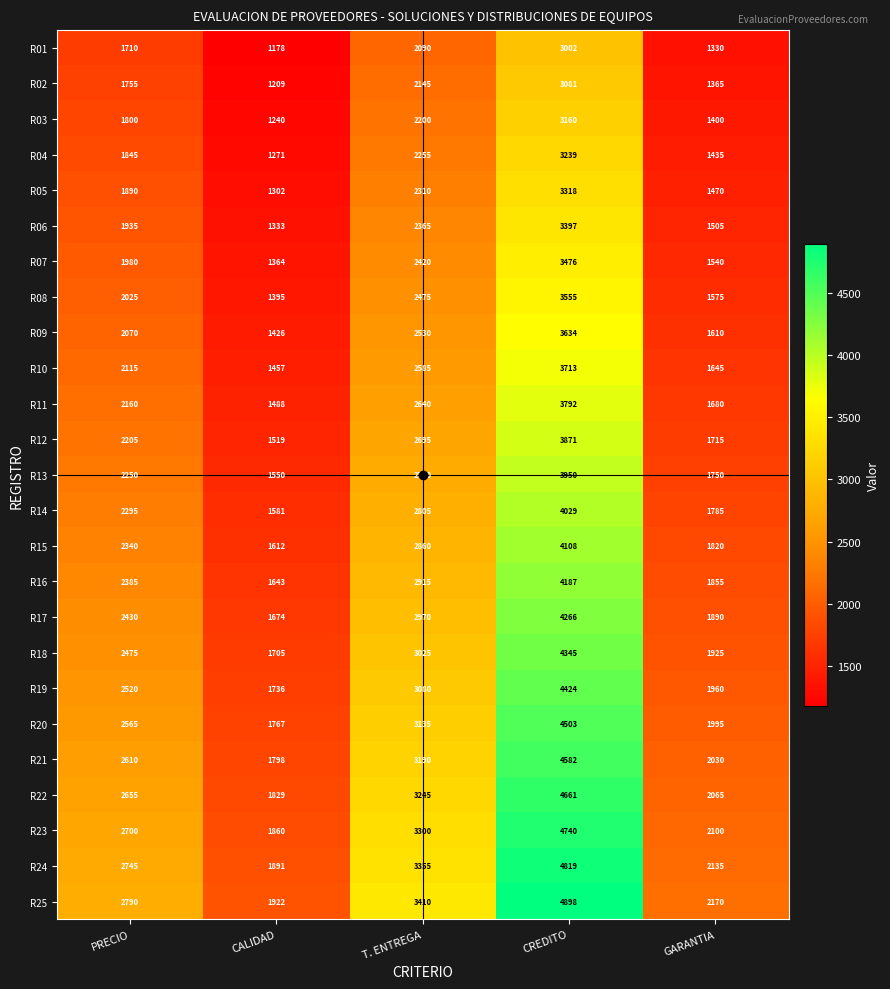

The value of R07 at CALIDAD is 1364. True or false?

True